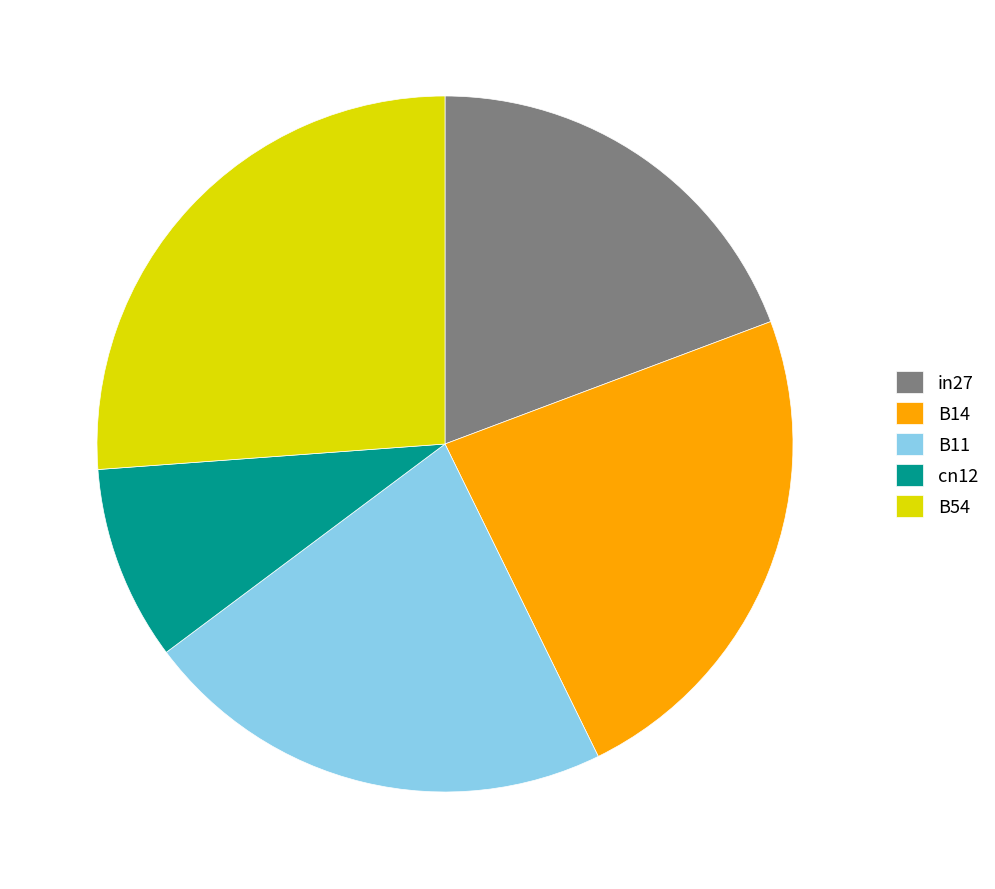

Does cn12 represent more than half of the total?

No